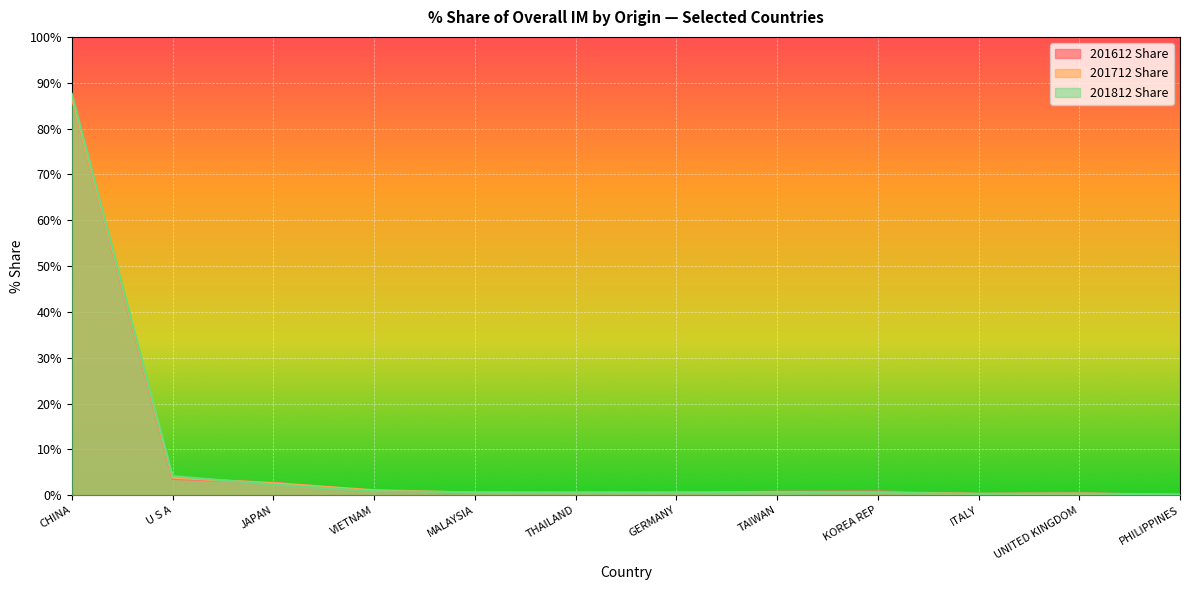

How many distinct data groups are displayed?

3